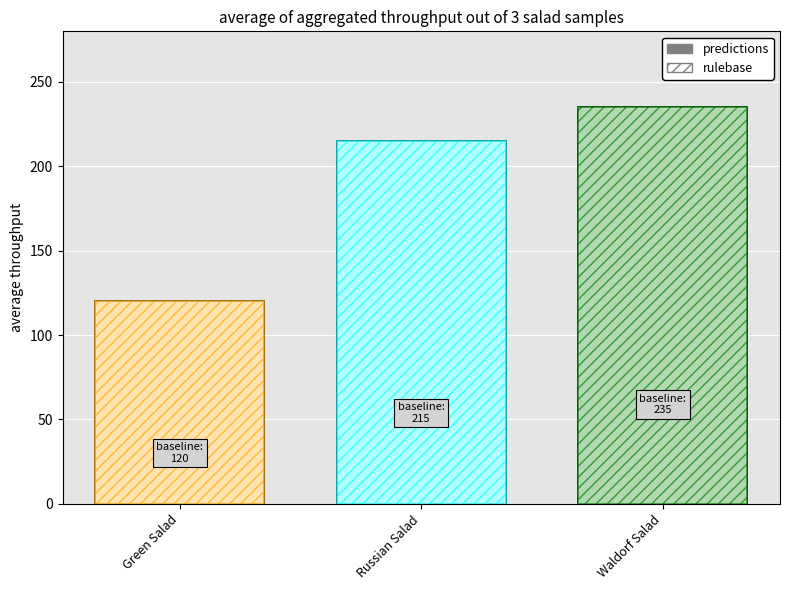

What is the sum of all rulebase values?

570